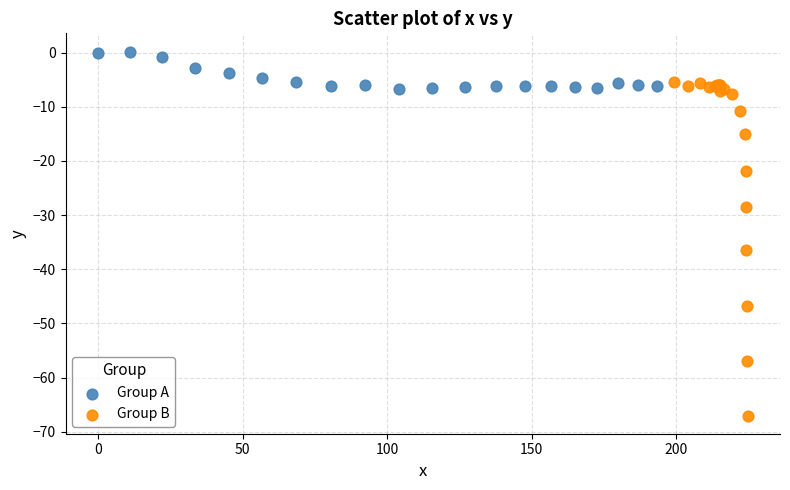

Which series has the largest Y range (max minus min)?

Group B